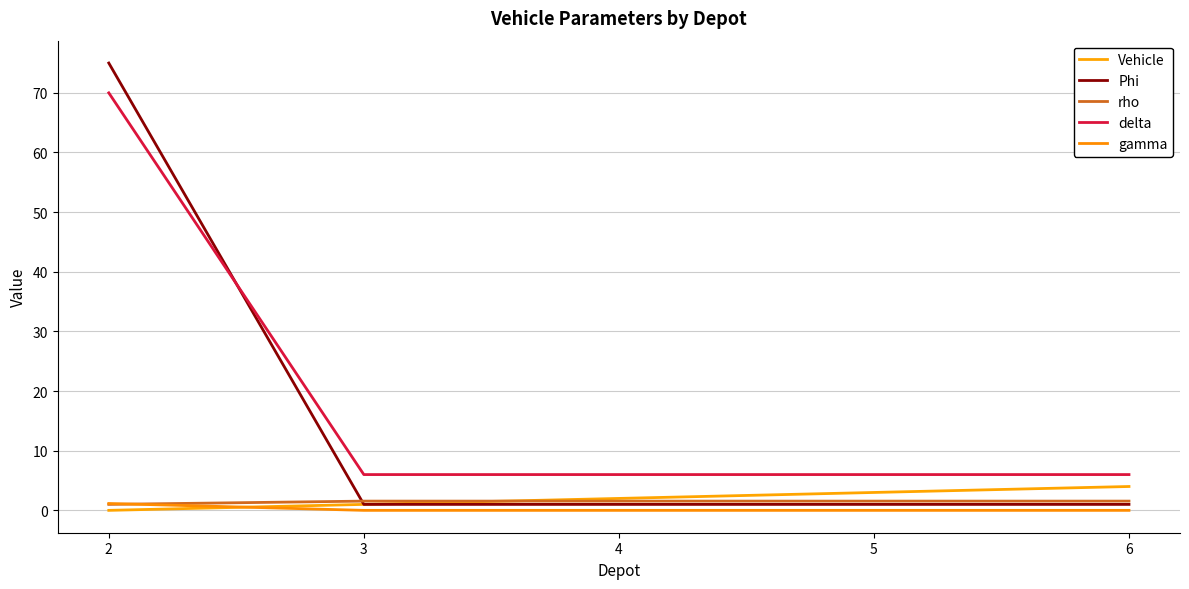

Reading left to right, what are all the values shown in this chart?

Vehicle: 0.0	1.0	2.0	3.0	4.0
Phi: 75.0	1.0	1.0	1.0	1.0
rho: 1.0	1.6	1.6	1.6	1.6
delta: 70.0	6.0	6.0	6.0	6.0
gamma: 1.1	0.0	0.0	0.0	0.0